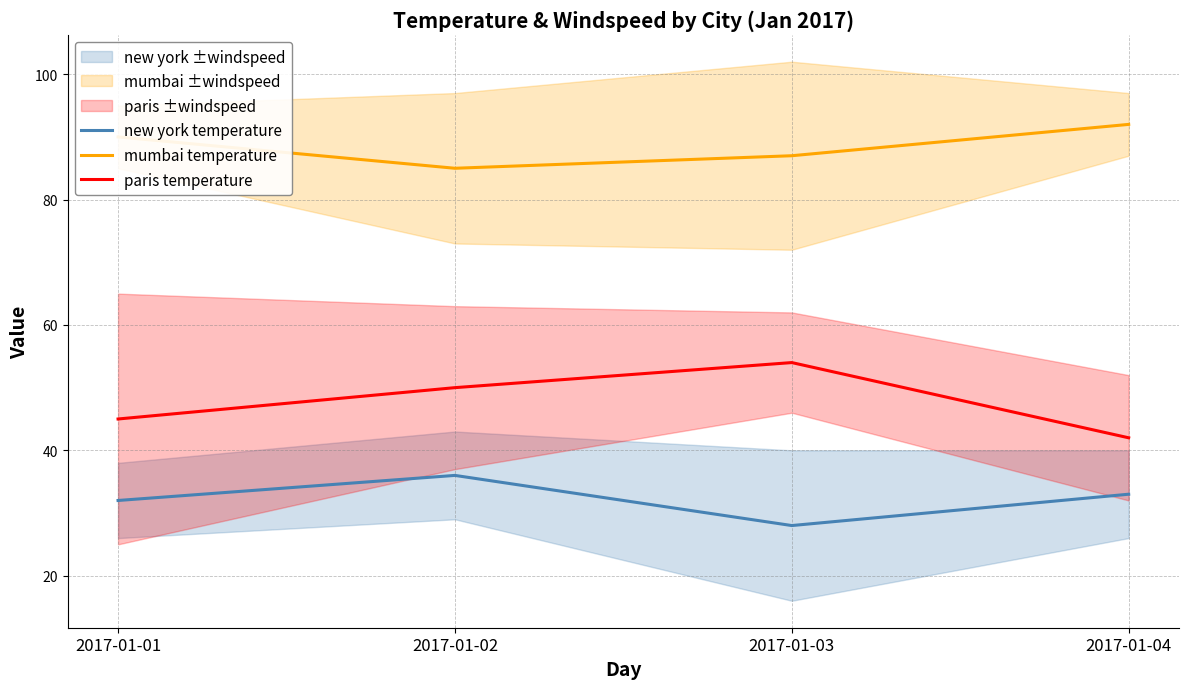

Count the number of categories in the chart.

4